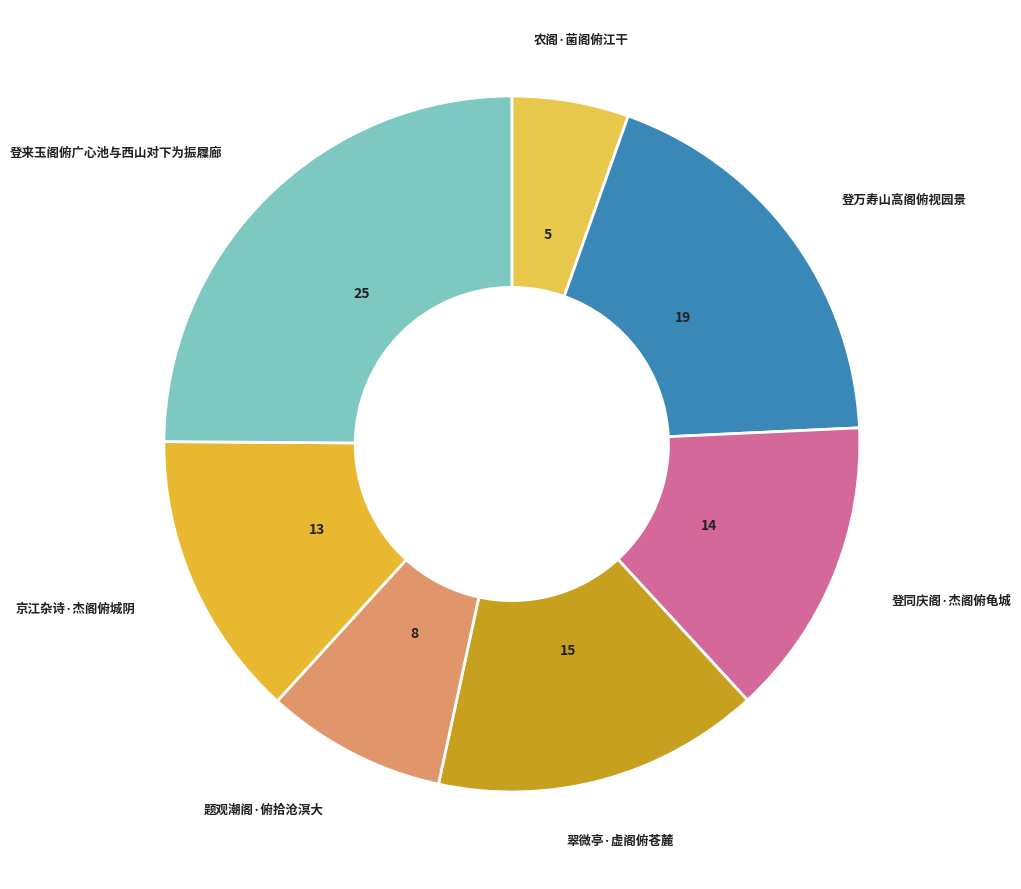

Count the number of slices in the pie.

7